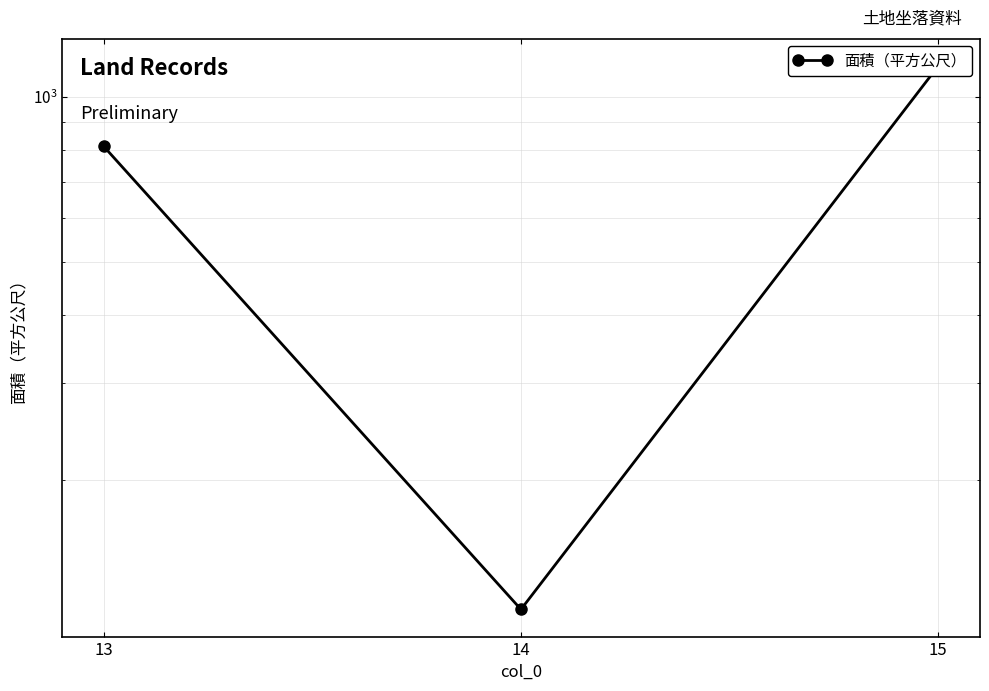

The value at 13 is 565. True or false?

False